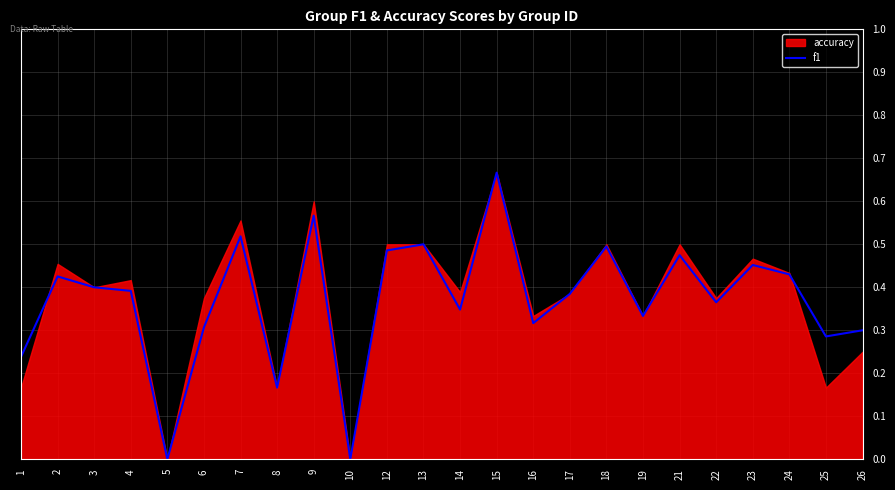

Between 13 and 6, which is larger?

13